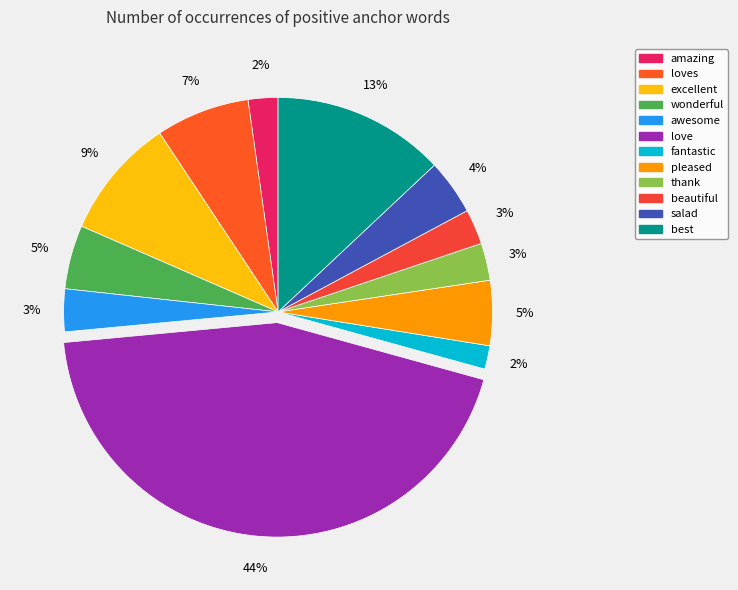

How many slices are in this pie chart?

12